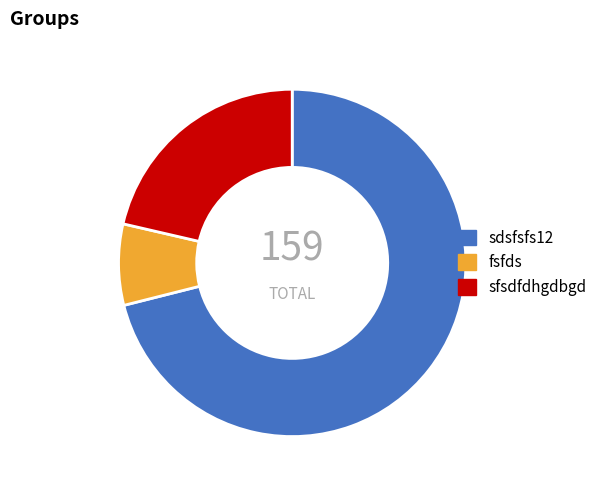

The fsfds slice represents 20% of the pie. True or false?

False